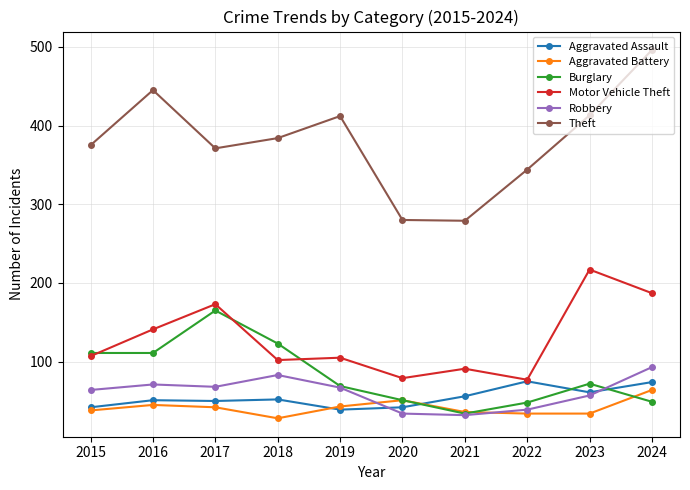

In Theft, how many points are higher than both neighbors (excluding endpoints)?

2